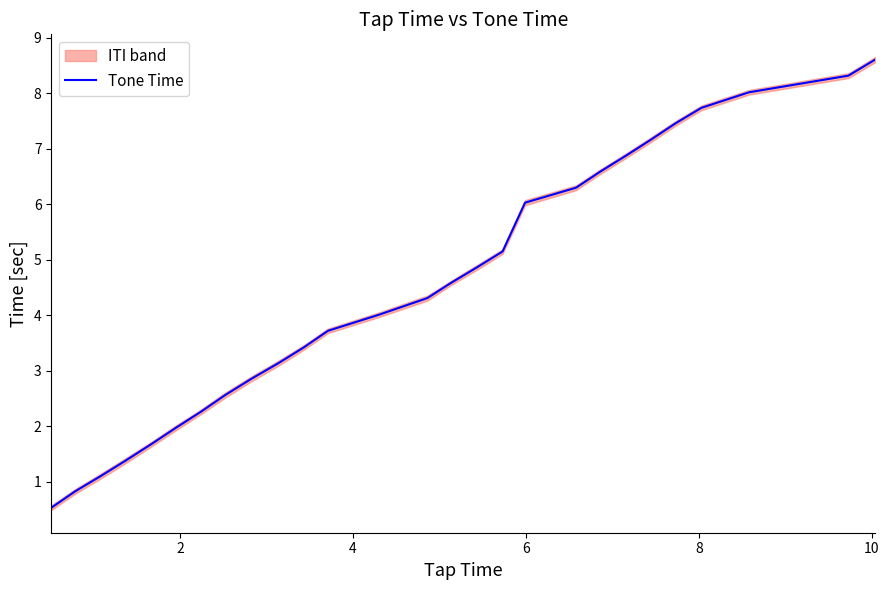

Reading left to right, list all the values displayed in this chart.

0.5	0.8	1.1	1.4	1.7	2.0	2.3	2.6	2.9	3.1	3.4	3.7	4.0	4.3	4.6	4.9	5.2	6.0	6.3	6.6	6.9	7.2	7.5	7.7	8.0	8.3	8.6